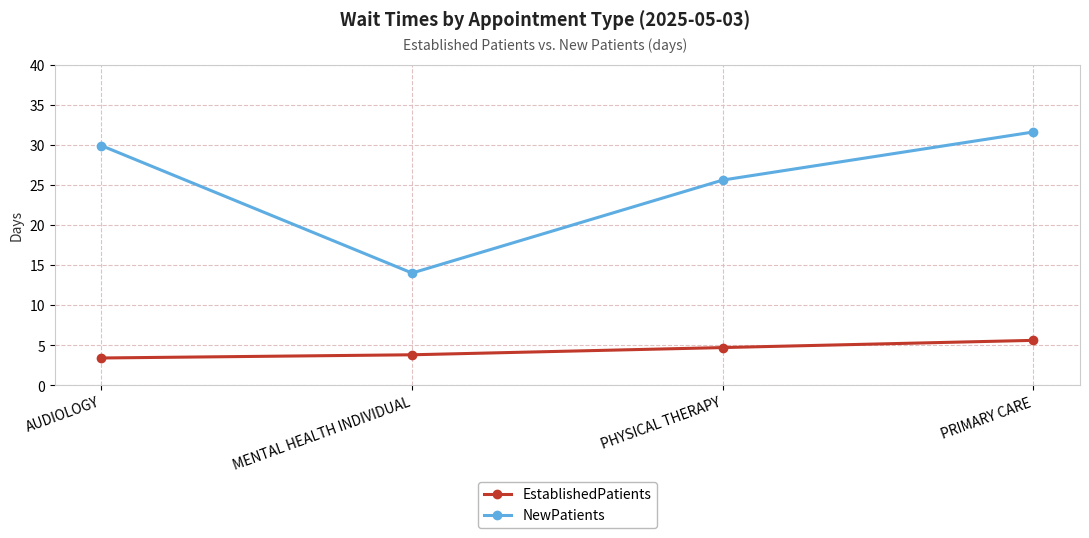

True or false: NewPatients has more than 1 interior local peaks.

False